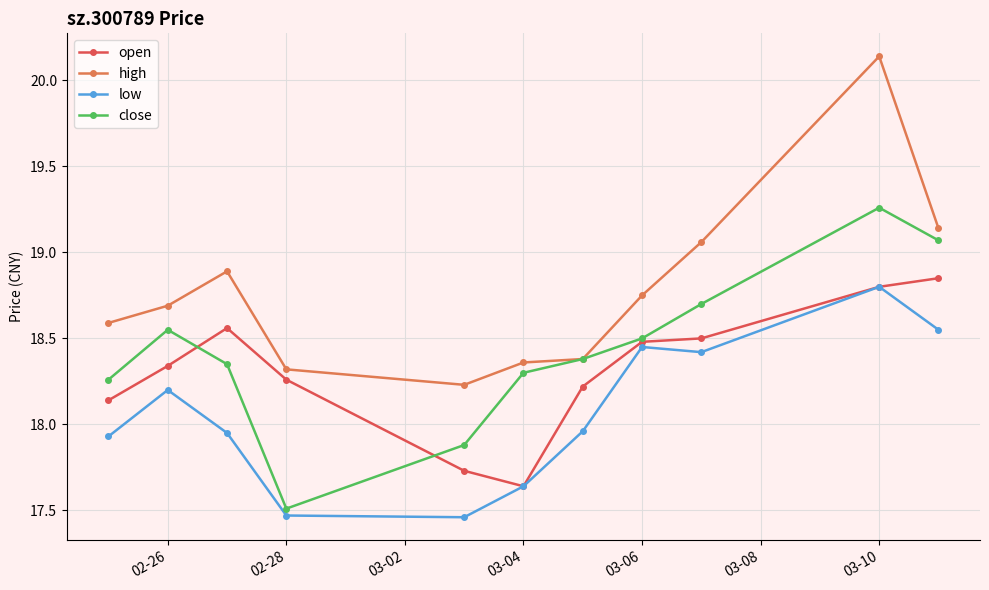

True or false: high and open cross at least once.

False